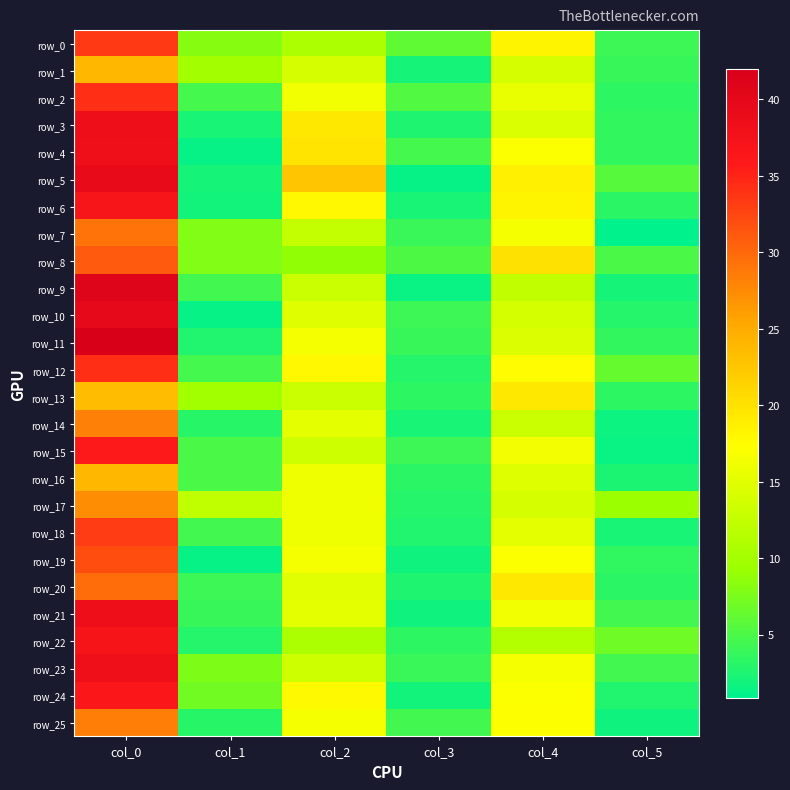

Read the row_9 value at col_4.

12.3